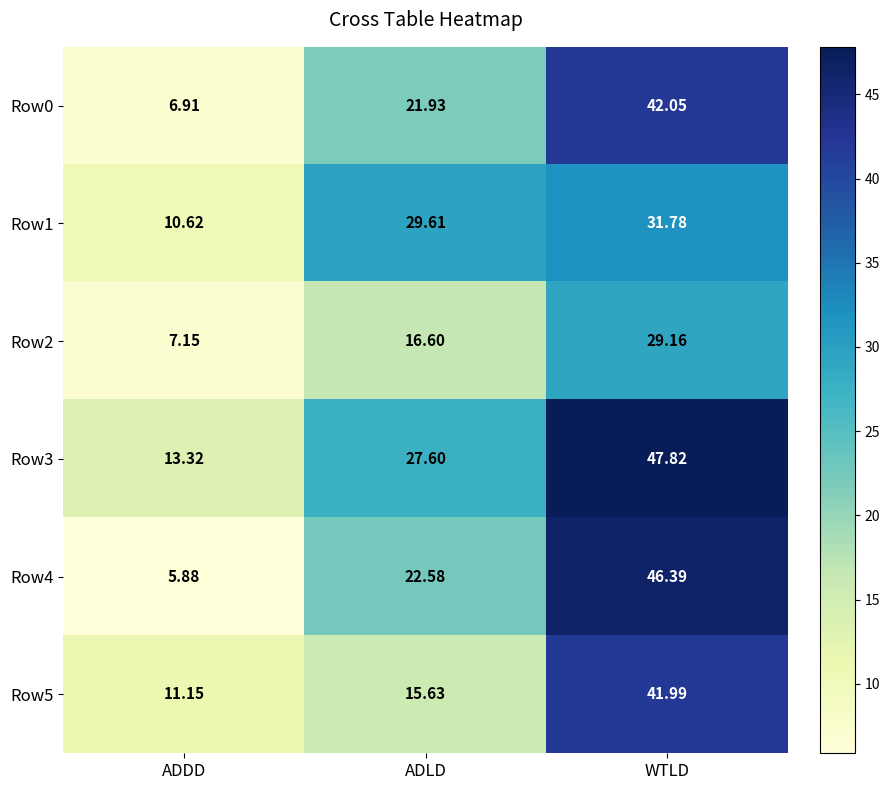

Is the value of Row5 at ADDD greater than the value of Row0 at WTLD?

No